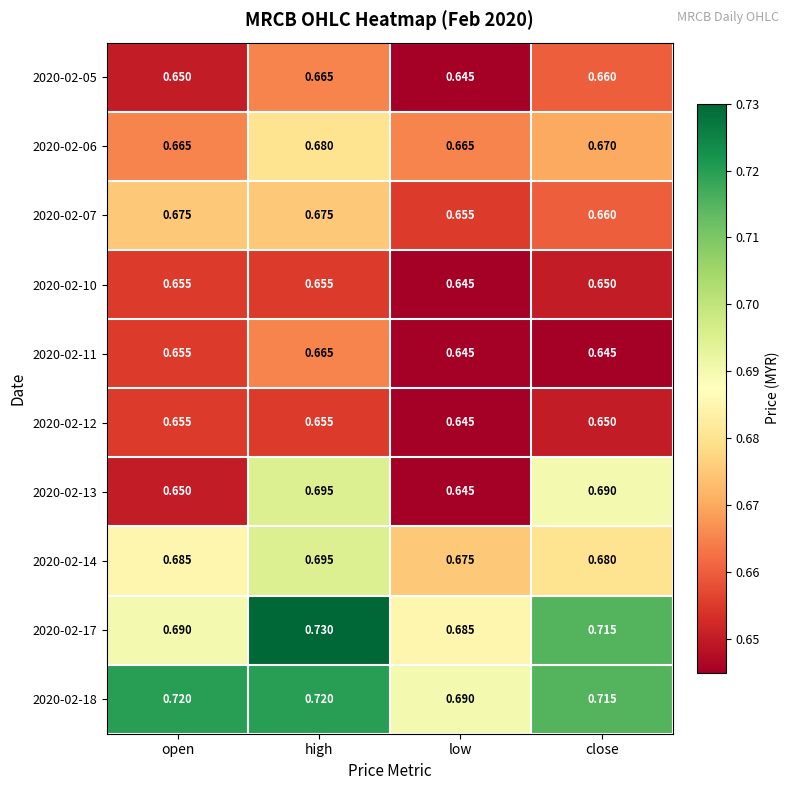

Which label corresponds to the largest value in the chart?

high